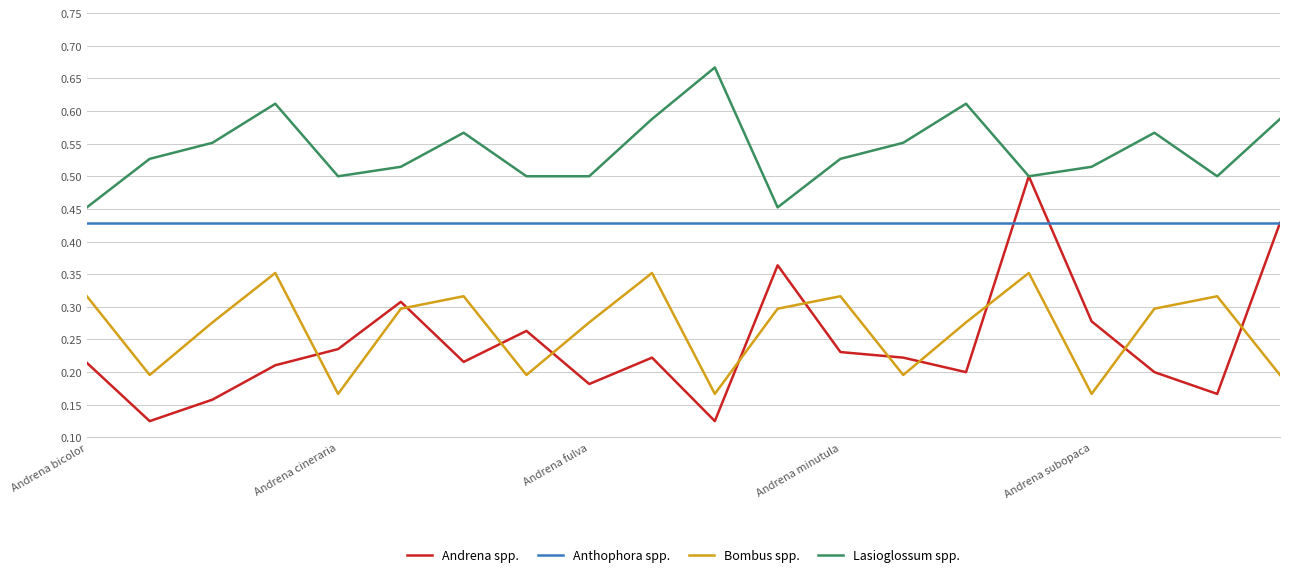

How many lines are shown in the chart?

4